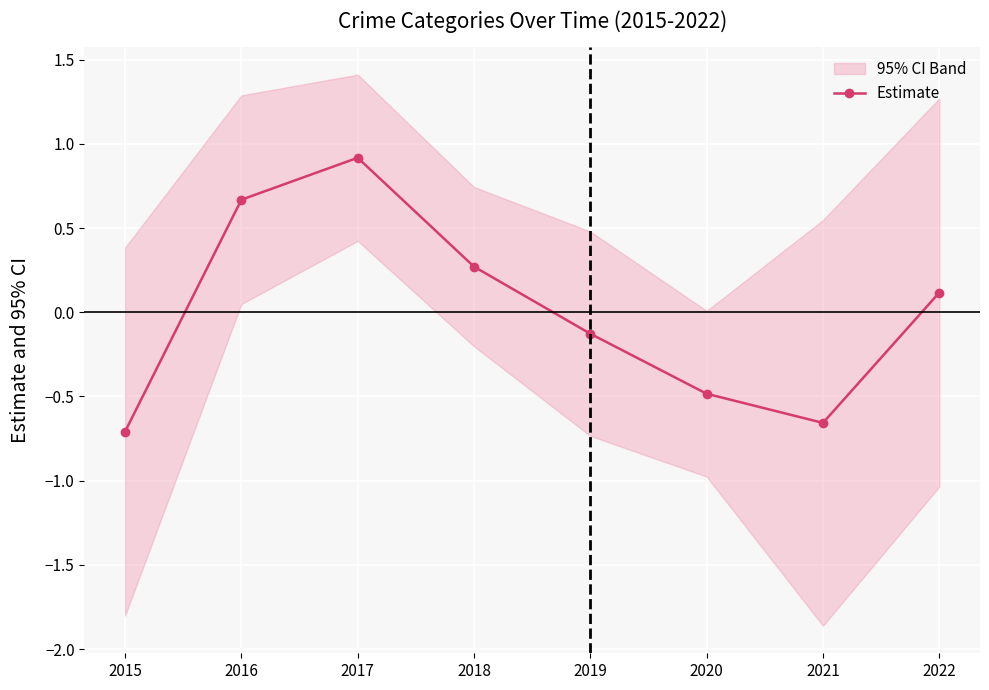

What value does the data have at 2018?

0.3